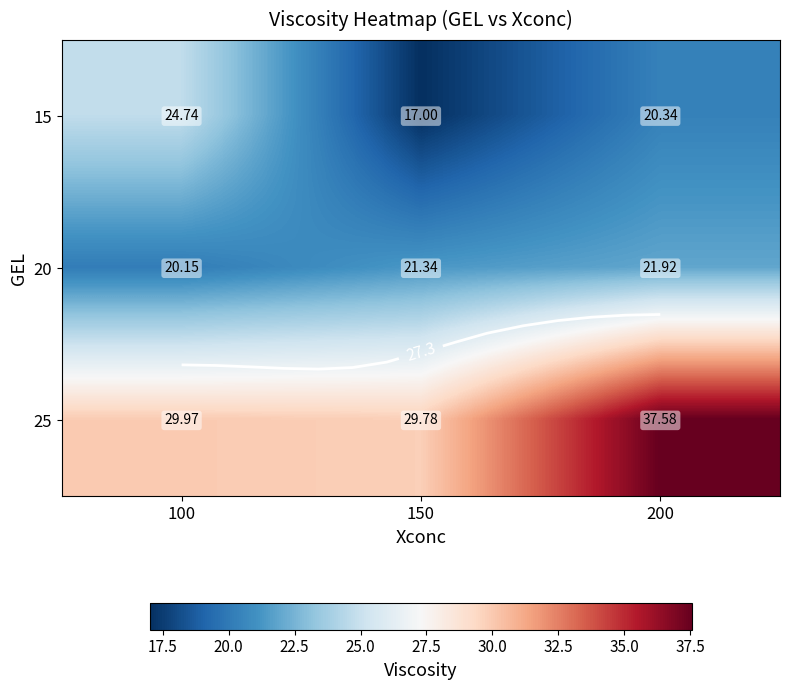

What value does the 25 series have at 100?

30.0